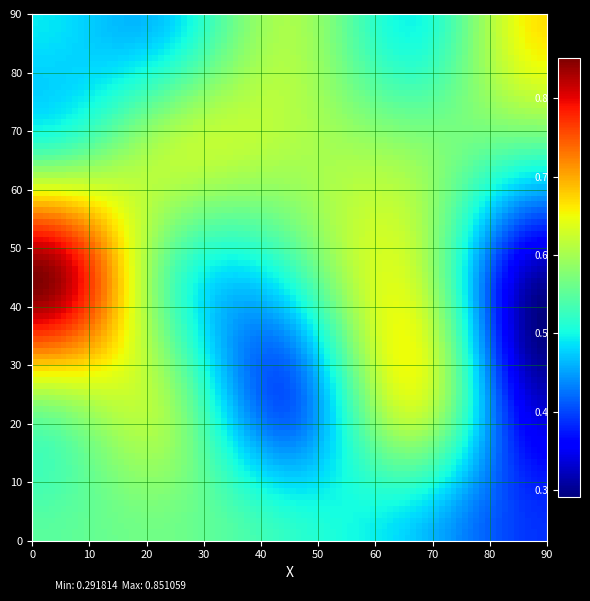

Reading left to right, extract all data points from this chart.

0.5	0.6	0.5	0.5	0.4	0.6	0.6	0.4	0.6	0.3	0.9	0.6	0.5	0.6	0.3	0.5	0.6	0.6	0.6	0.5	0.5	0.5	0.6	0.5	0.7